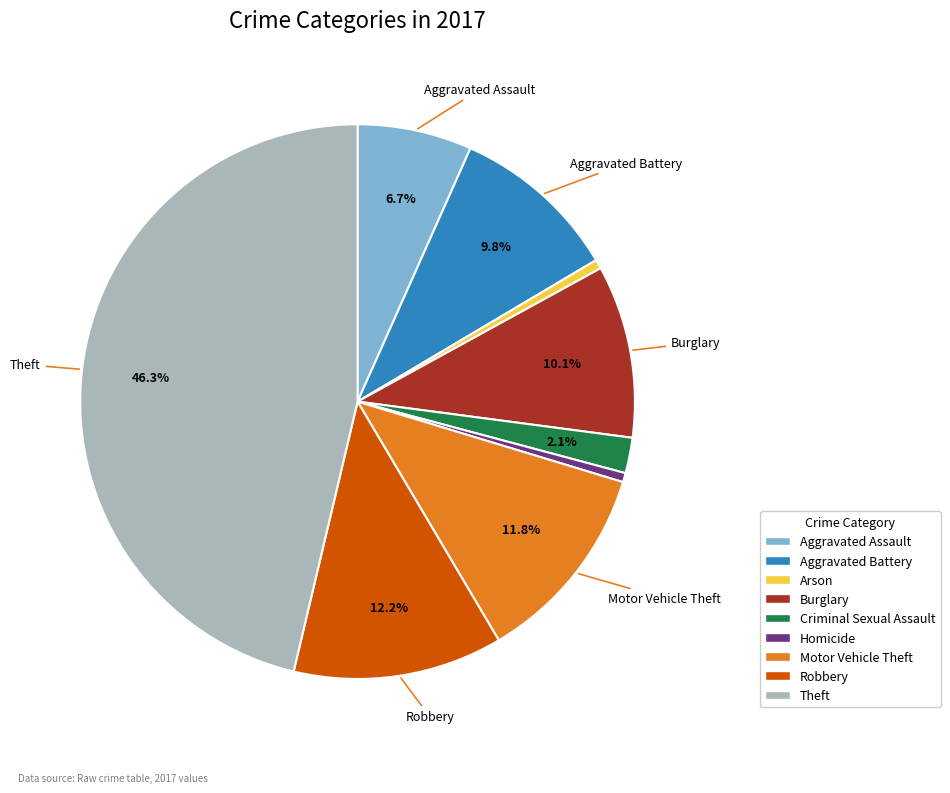

True or false: Theft accounts for 46% of the total.

True